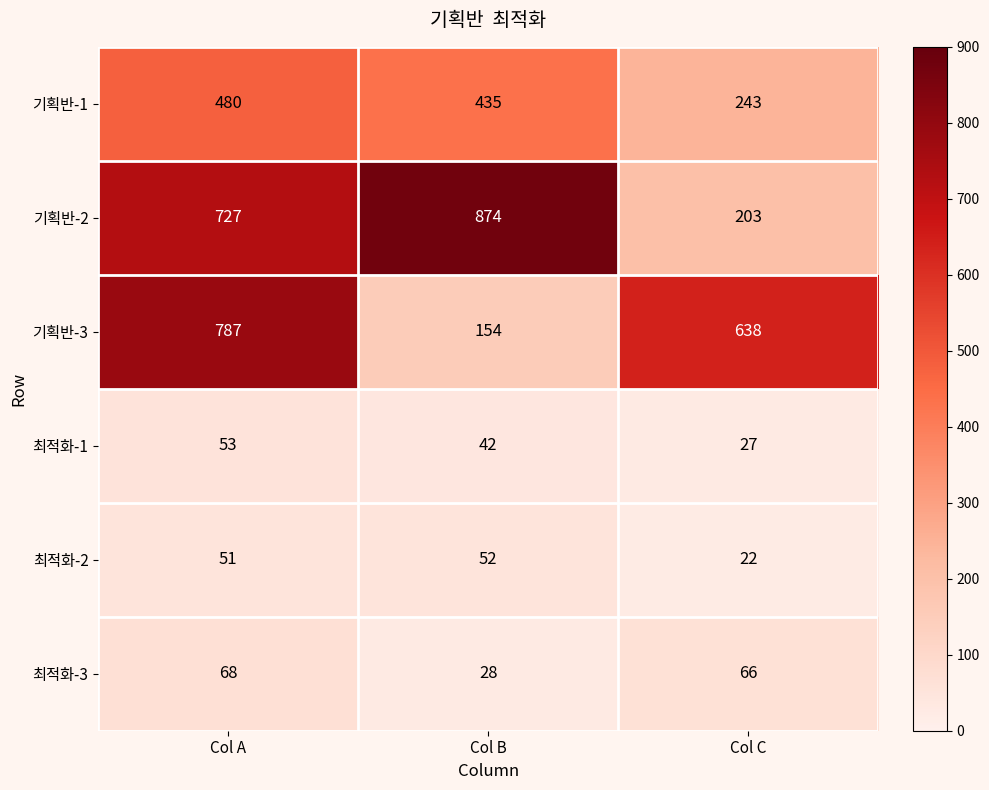

At how many categories does at least one series exceed 246?

3